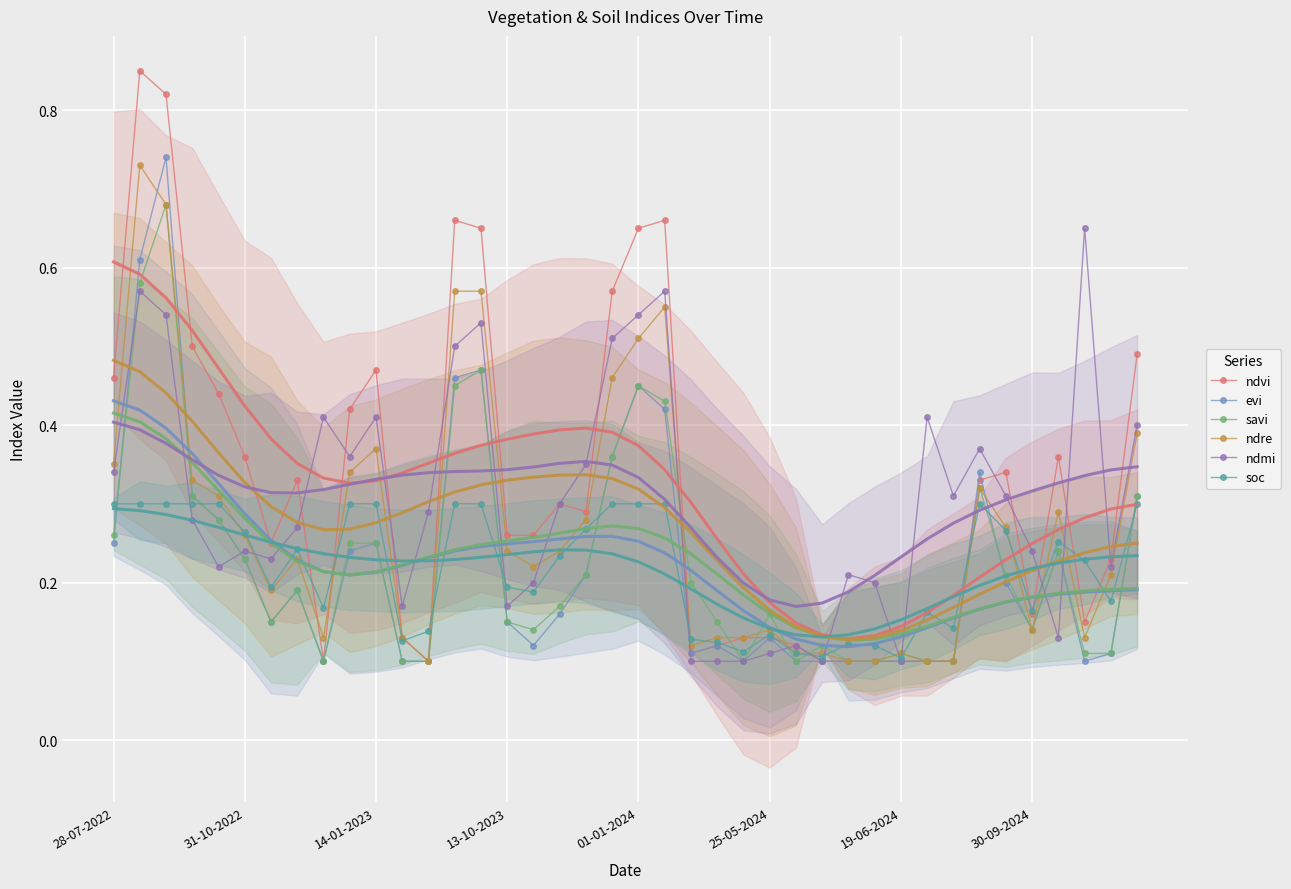

The value of ndvi at 19-06-2024 is 0.2. True or false?

False